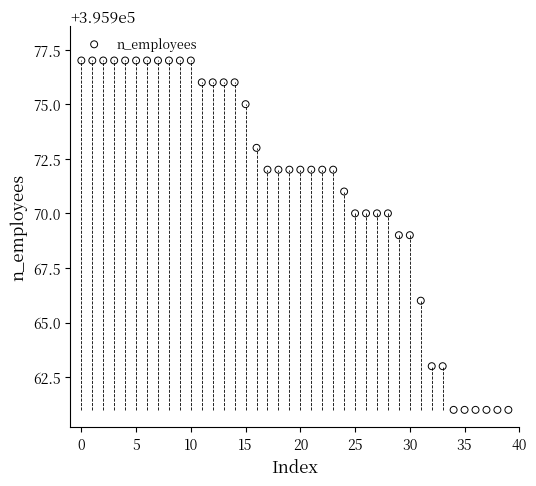

What is the range of Y values (max minus min)?

16